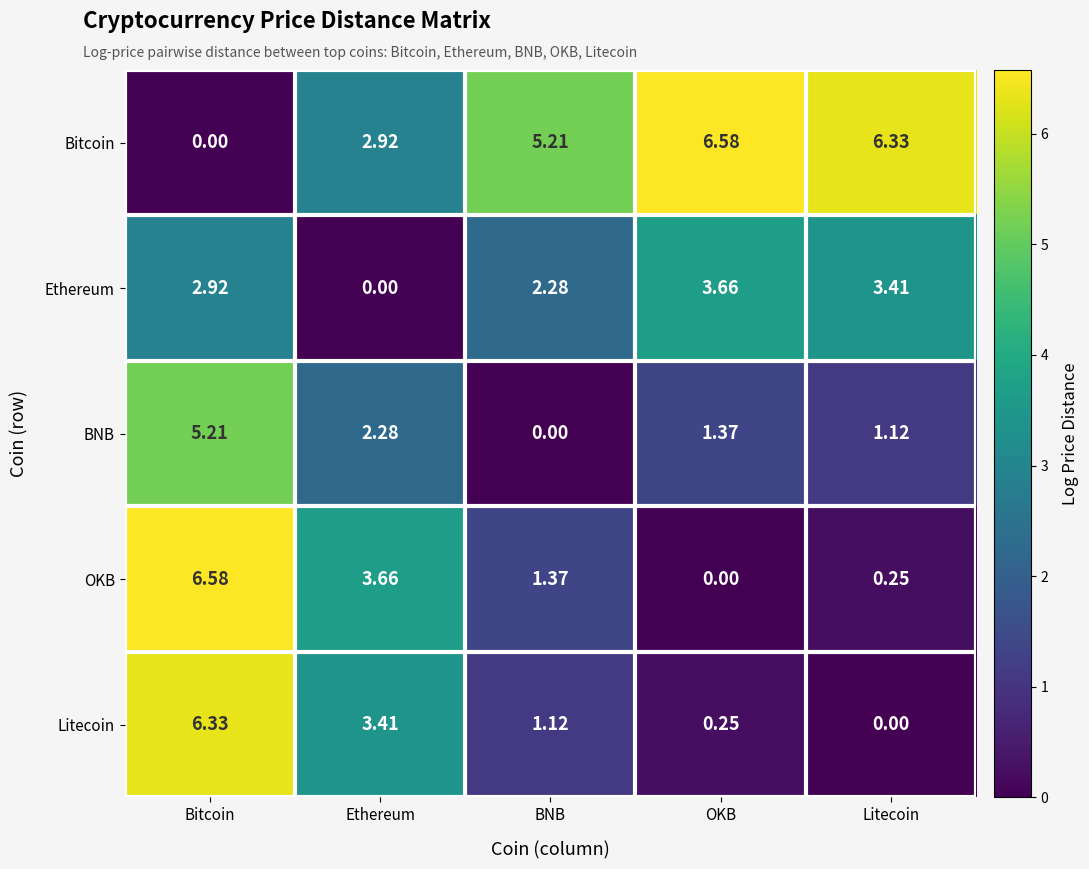

At which label does Ethereum reach its peak?

OKB